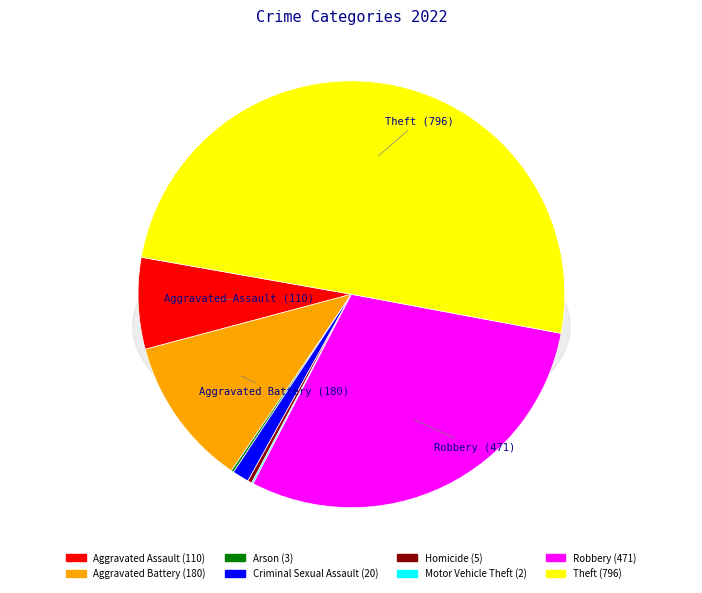

Which has a higher value, Aggravated Assault or Arson?

Aggravated Assault